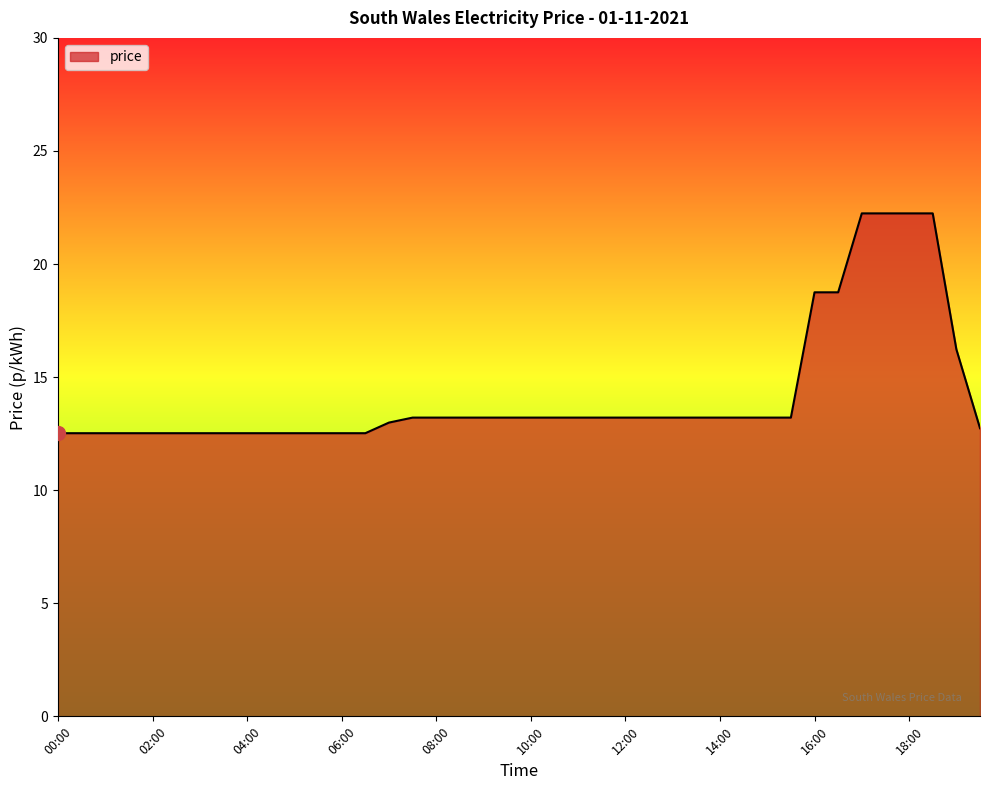

What is the difference between the maximum and minimum values?

9.7